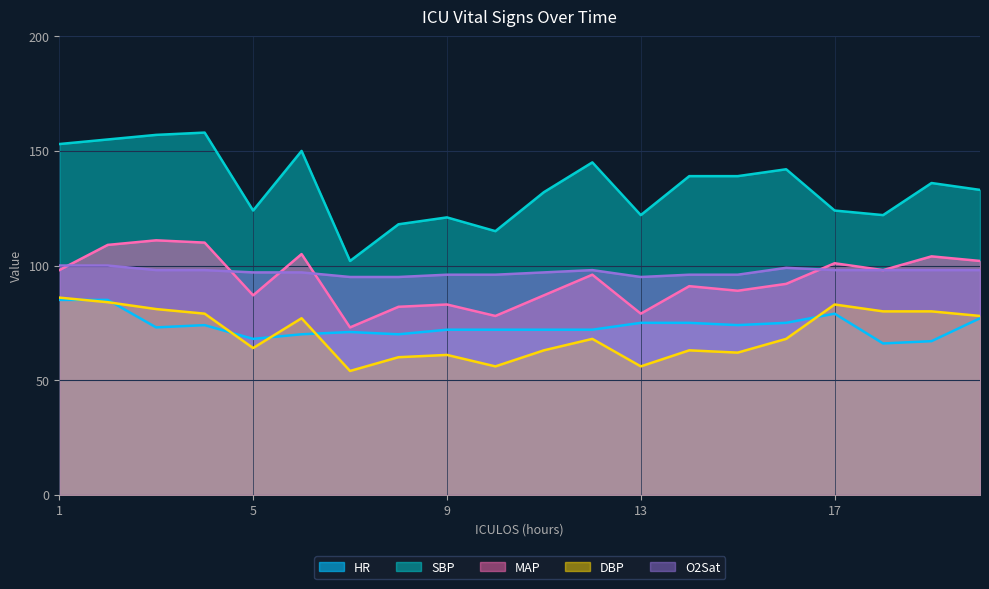

Is it true that DBP equals 134 at 4?

False